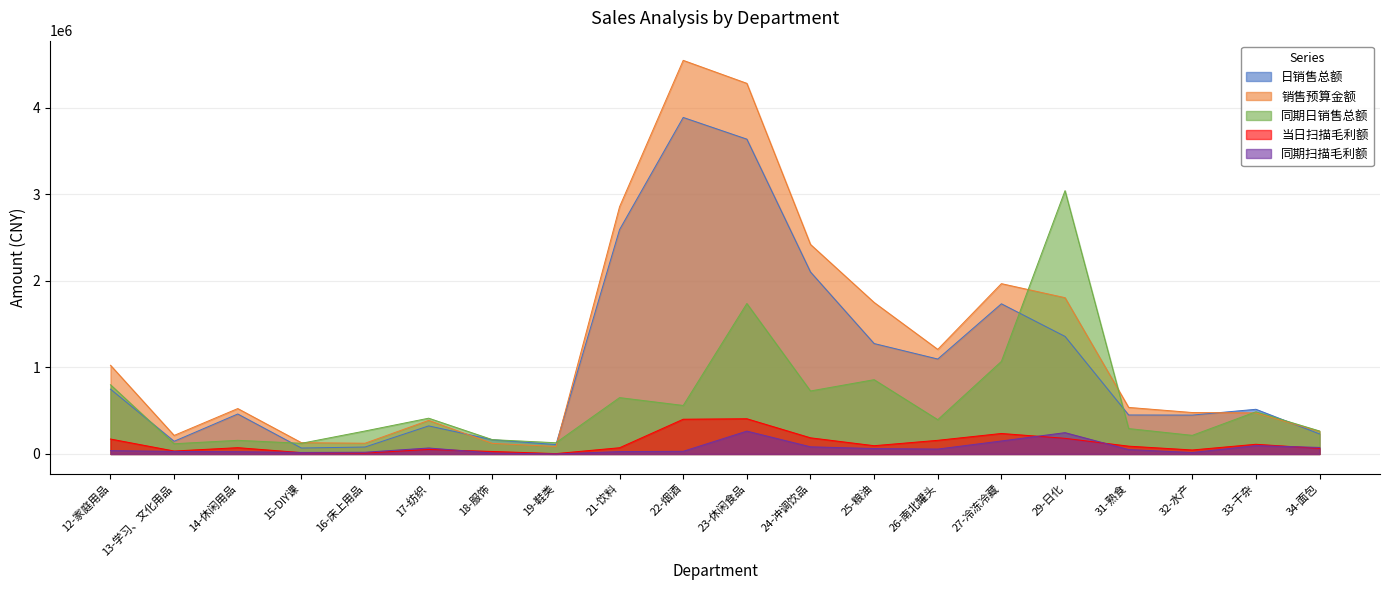

At which category does 当日扫描毛利额 reach its first local peak?

14-休闲用品